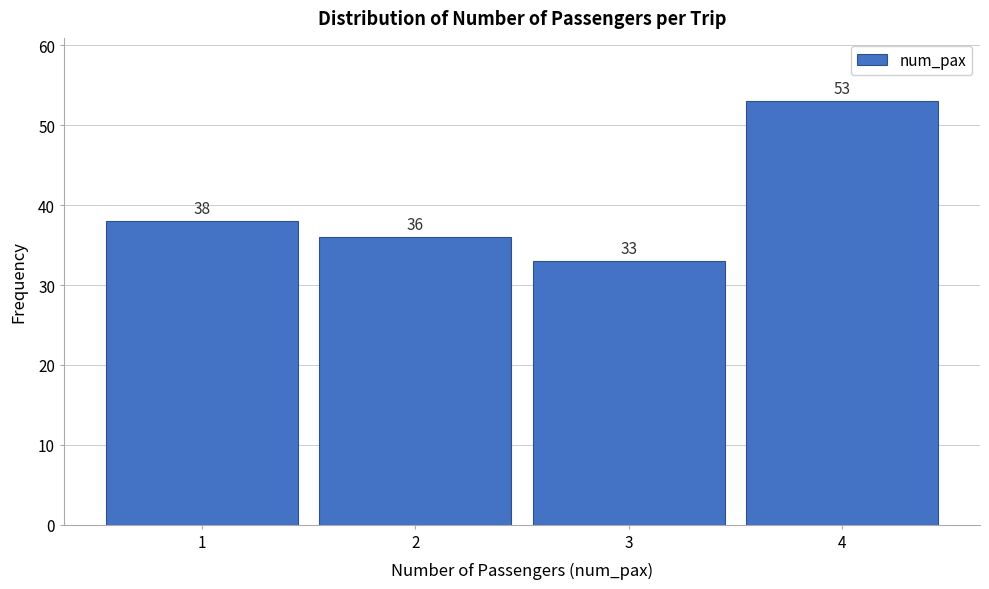

Reading left to right, list all the values displayed in this chart.

38	36	33	53